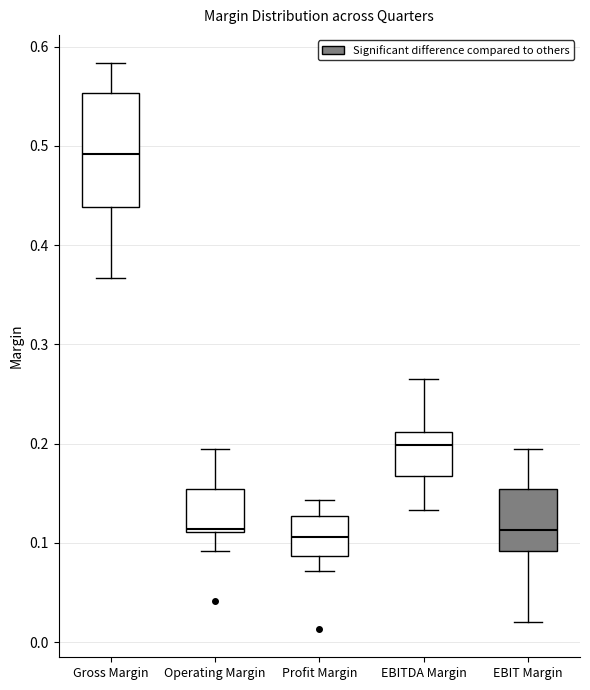

Reading left to right, transcribe this box plot: for each box, give where its median line is, the range the box spans, and where its two whiskers end, as read against the y-axis. The values are not printed on the chart, so give them approximately, as read against the axis.

Gross Margin: median 0.49, box 0.44 to 0.55, whiskers 0.37 to 0.58
Operating Margin: median 0.11 (just above the box's lower edge), box 0.11 to 0.15, whiskers 0.09 to 0.19
Profit Margin: median 0.11, box 0.09 to 0.13, whiskers 0.07 to 0.14
EBITDA Margin: median 0.20, box 0.17 to 0.21, whiskers 0.13 to 0.27
EBIT Margin: median 0.11, box 0.09 to 0.15, whiskers 0.02 to 0.19